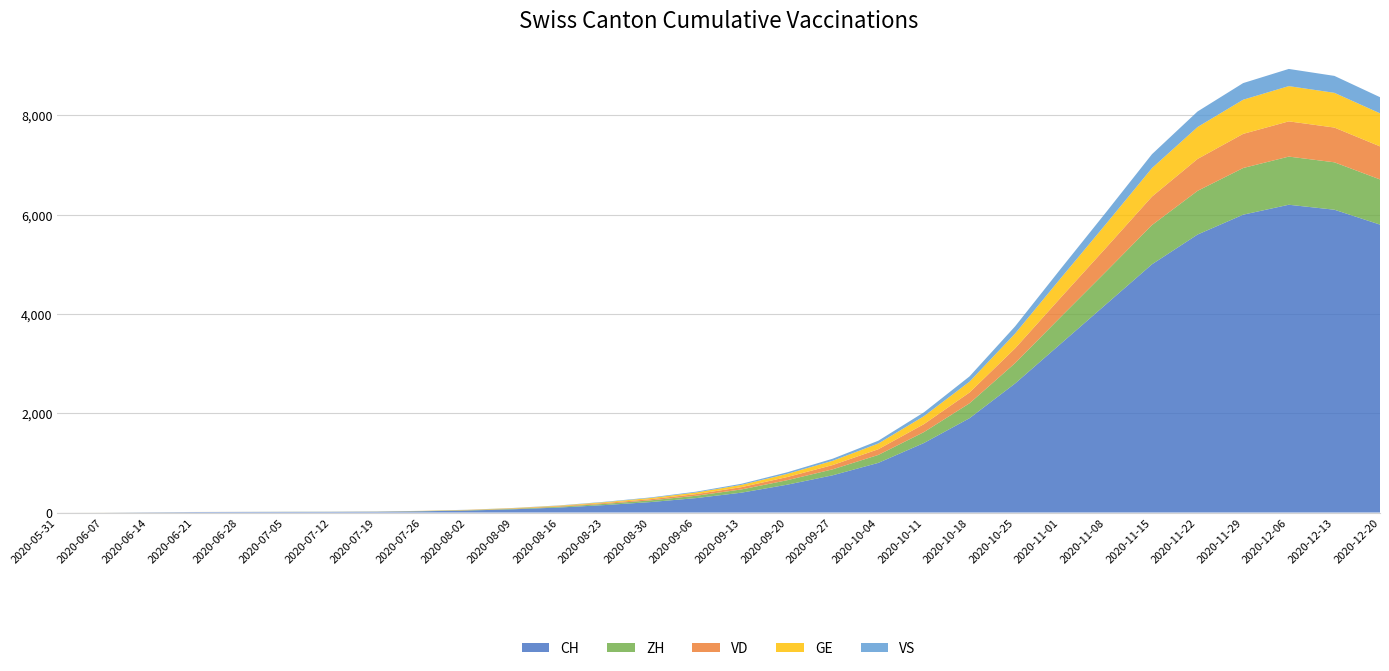

Which label corresponds to the smallest value in the chart?

2020-05-31